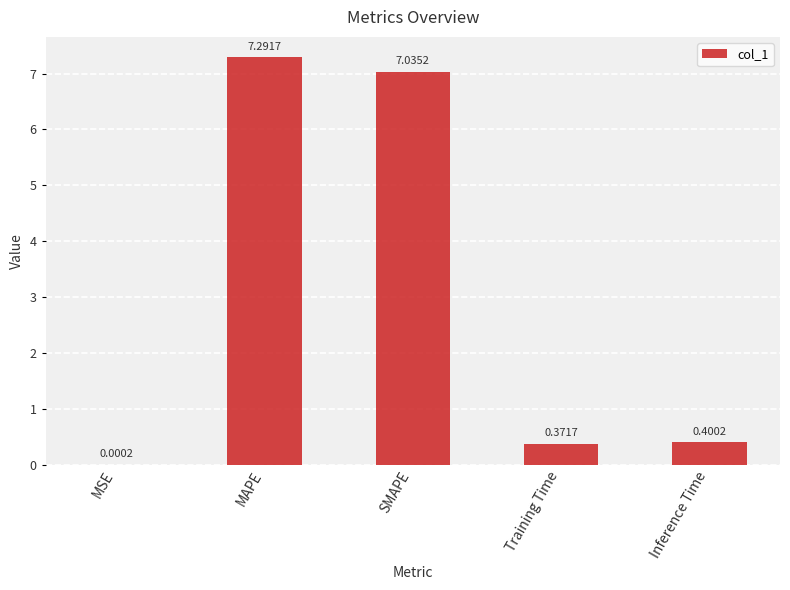

What is the change in value from MAPE to Training Time?

-6.9